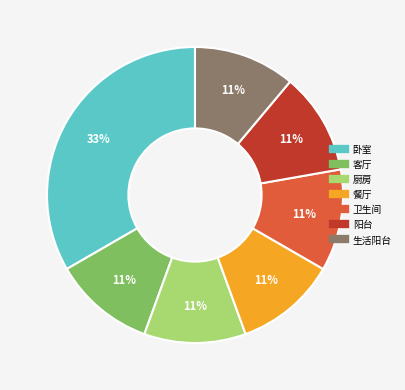

To the nearest percent, what is the combined percentage of 餐厅 and 阳台?

22%